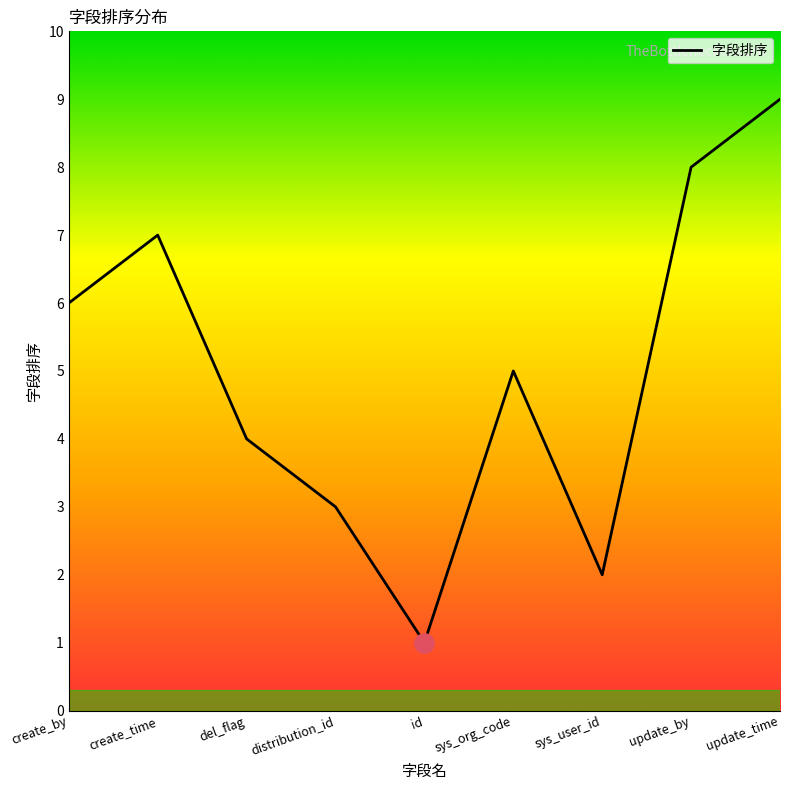

What position from the right is sys_user_id?

3